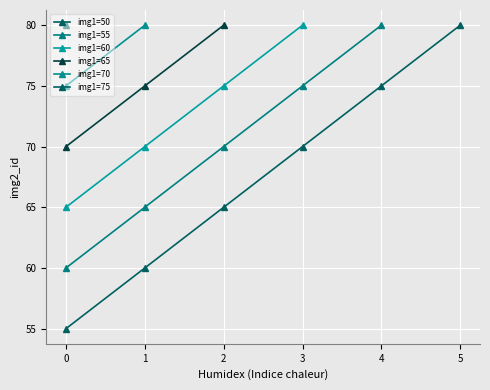

The value at 13 is 127. True or false?

False